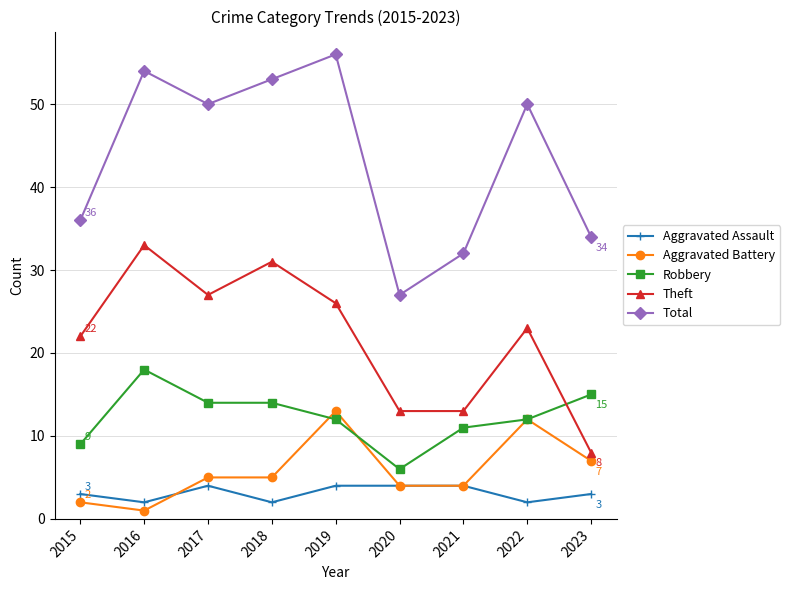

Which label corresponds to the largest value in the chart?

2019